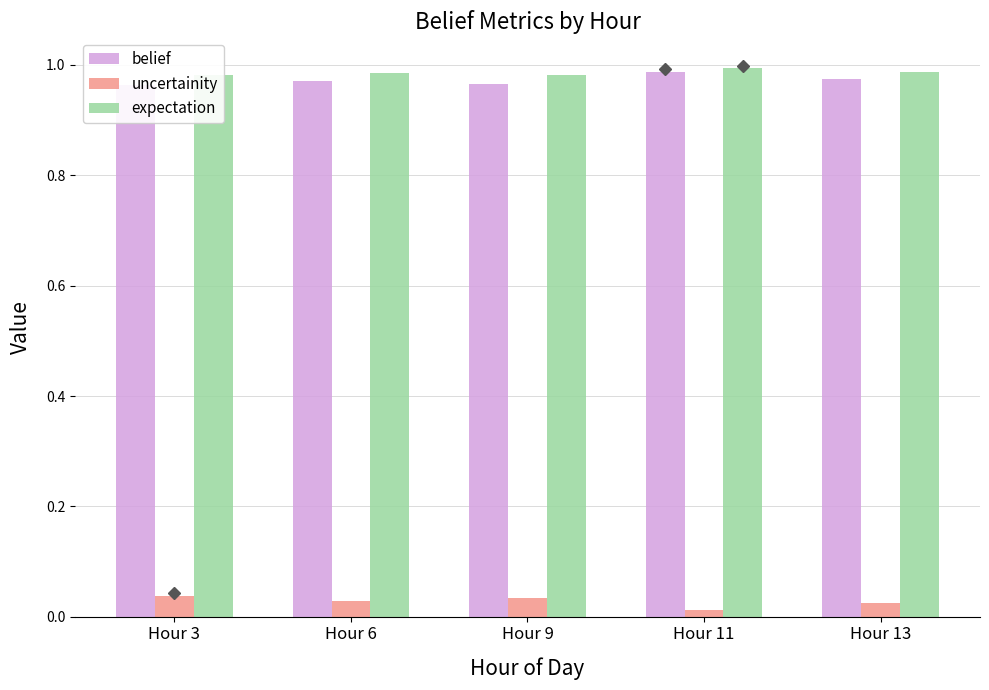

True or false: uncertainity has a value of 0.0 at Hour 6.

True